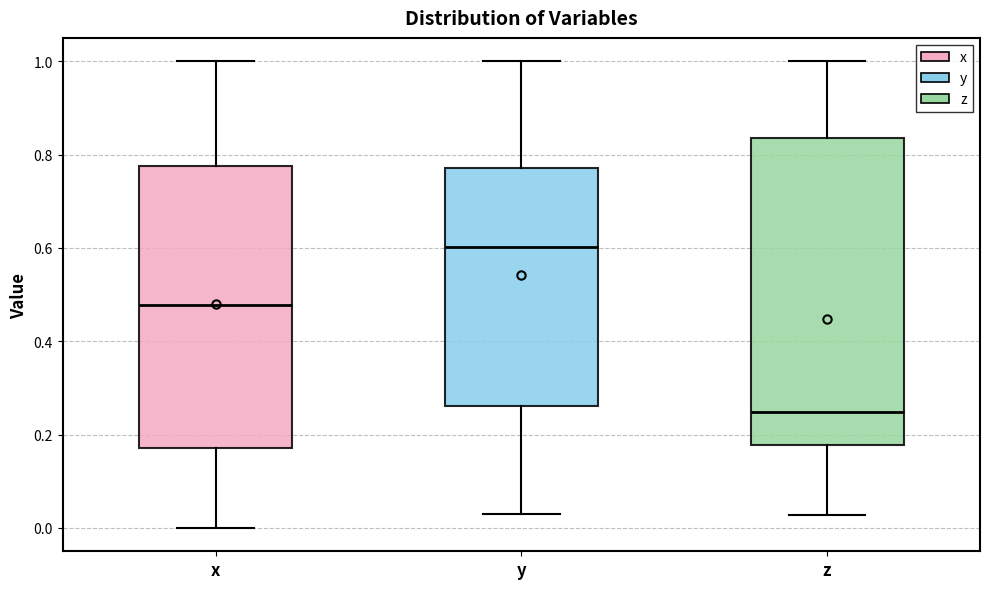

Reading left to right, read every box against the y-axis: the position of its median line, the range the box covers, and the ends of its whiskers. The values are not printed on the chart, so give them approximately, as read against the axis.

x: median 0.48, box 0.18 to 0.78, whiskers 0.00 to 1.00
y: median 0.60, box 0.26 to 0.78, whiskers 0.02 to 1.00
z: median 0.24, box 0.18 to 0.84, whiskers 0.02 to 1.00